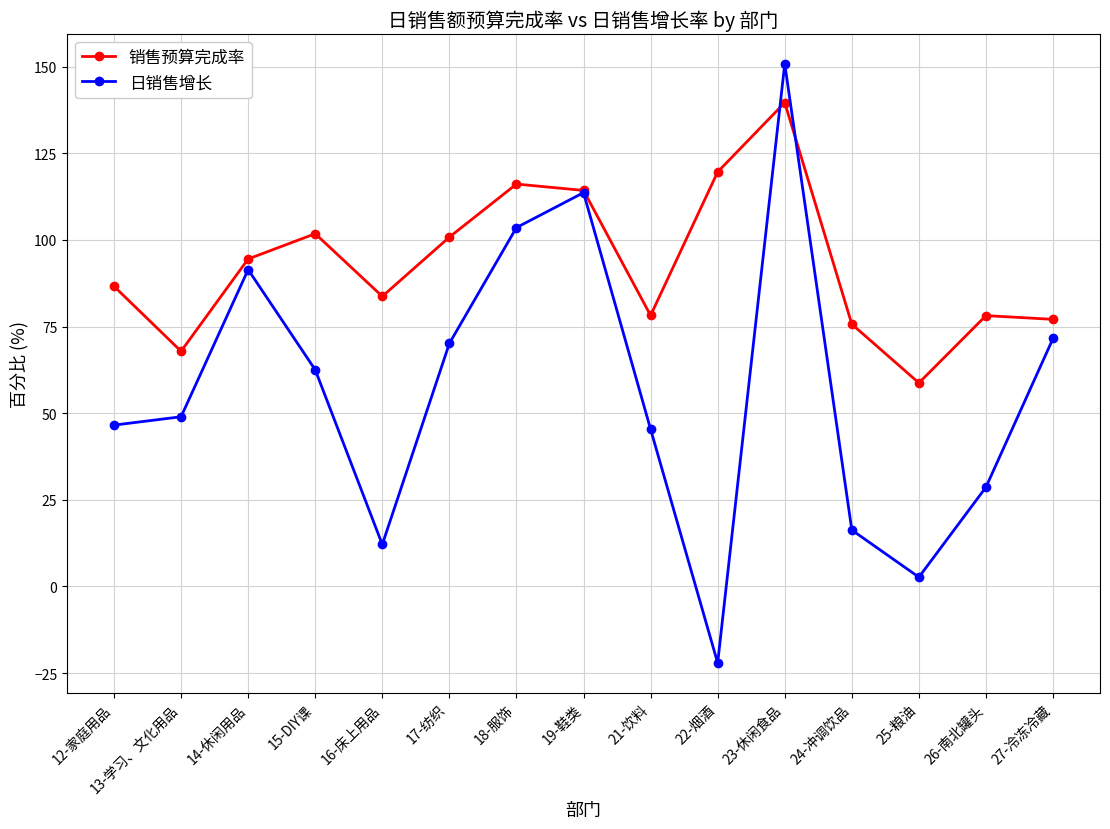

Is it true that 销售预算完成率 equals 104.0 at 26-南北罐头?

False